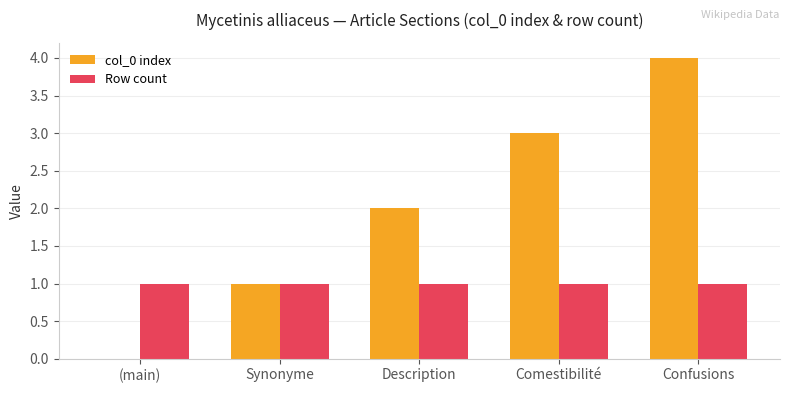

How many values in col_0 index are above zero?

4